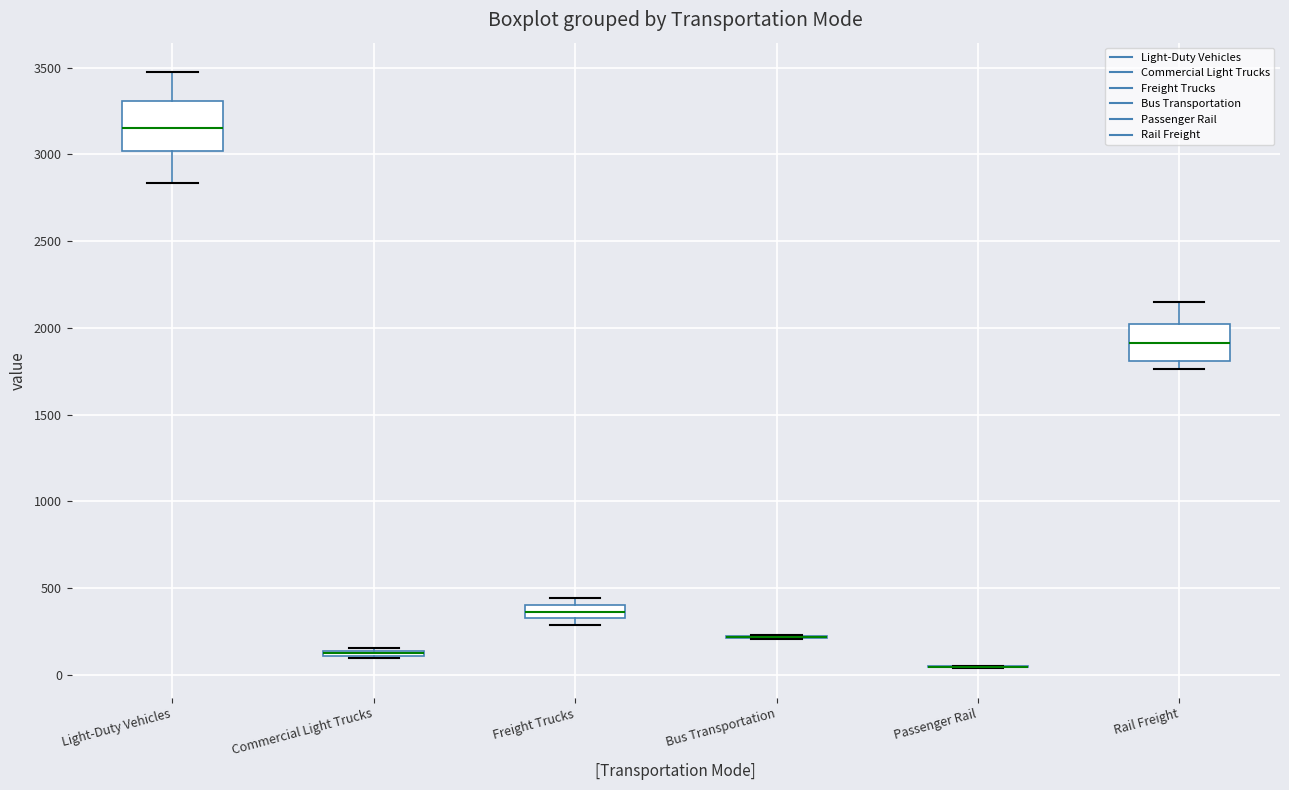

Comparing the boxes themselves (not the whiskers), which one is the tallest?

Light-Duty Vehicles